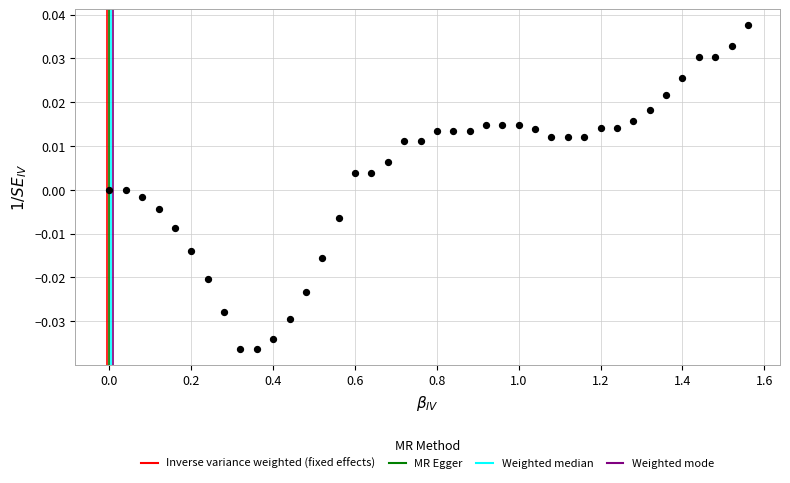

What is the range of X values (max minus min)?

1.6